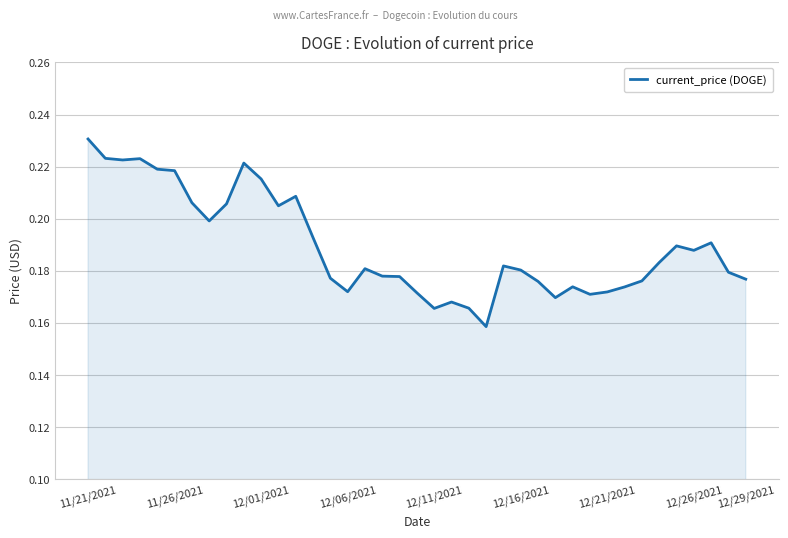

Which label corresponds to the largest value in the chart?

11/21/2021